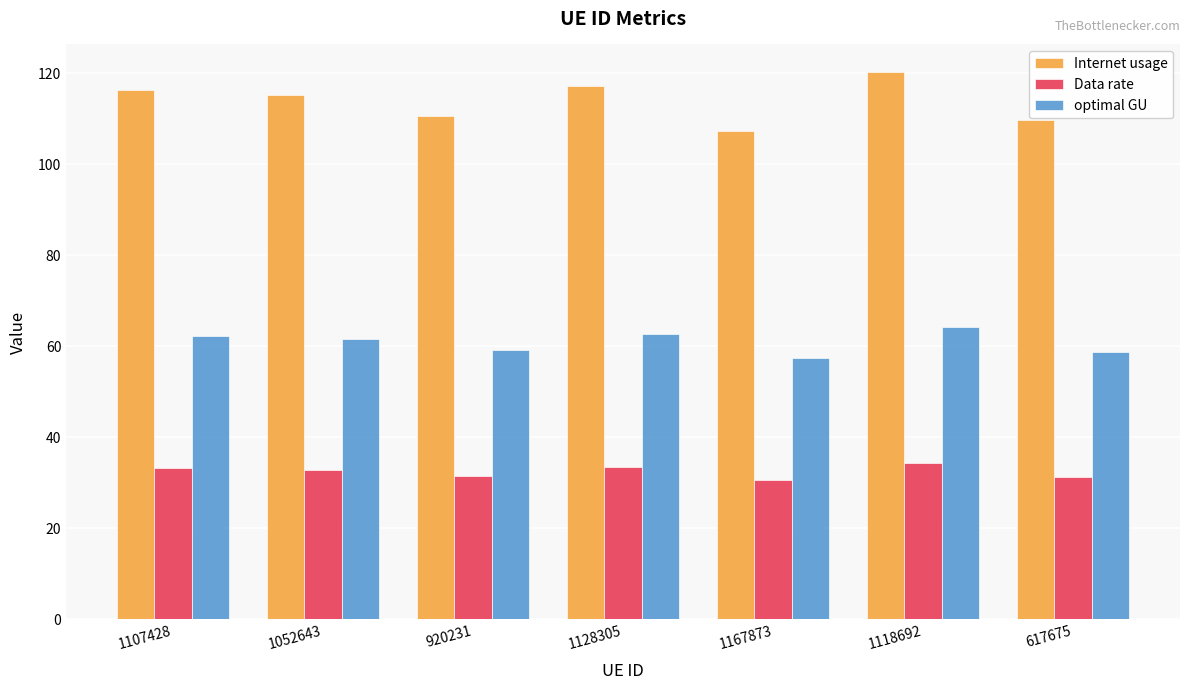

Which series has the widest spread of values?

Internet usage